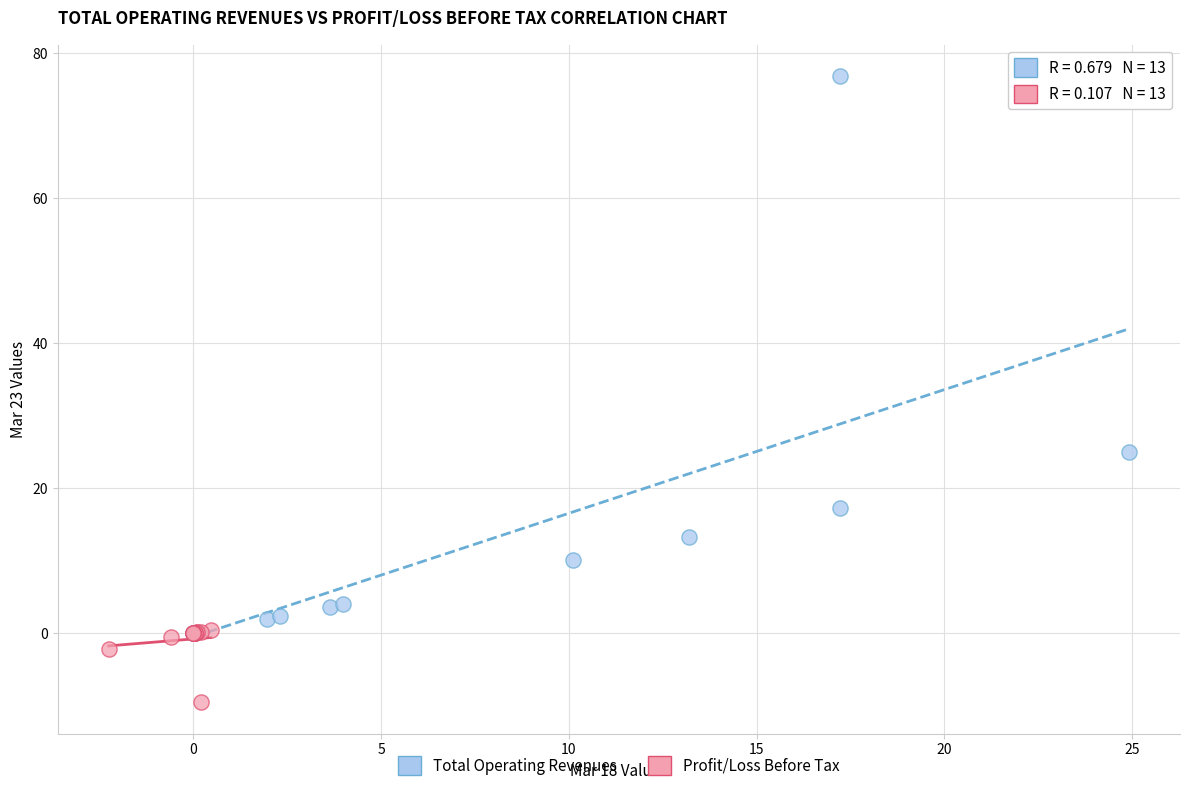

What are all the series names shown in the legend?

Total Operating Revenues, Profit/Loss Before Tax